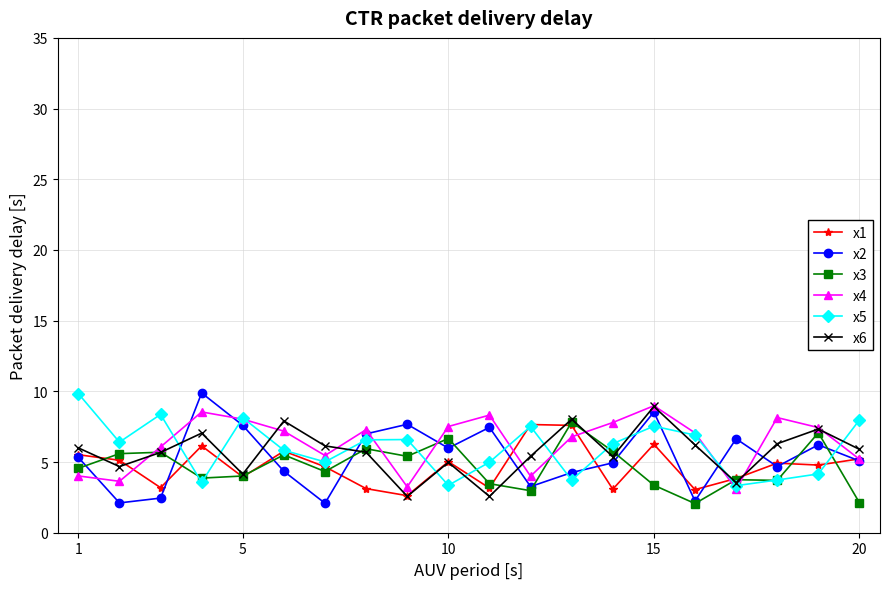

Which series ends up on top after the final intersection of x4 and x3?

x4